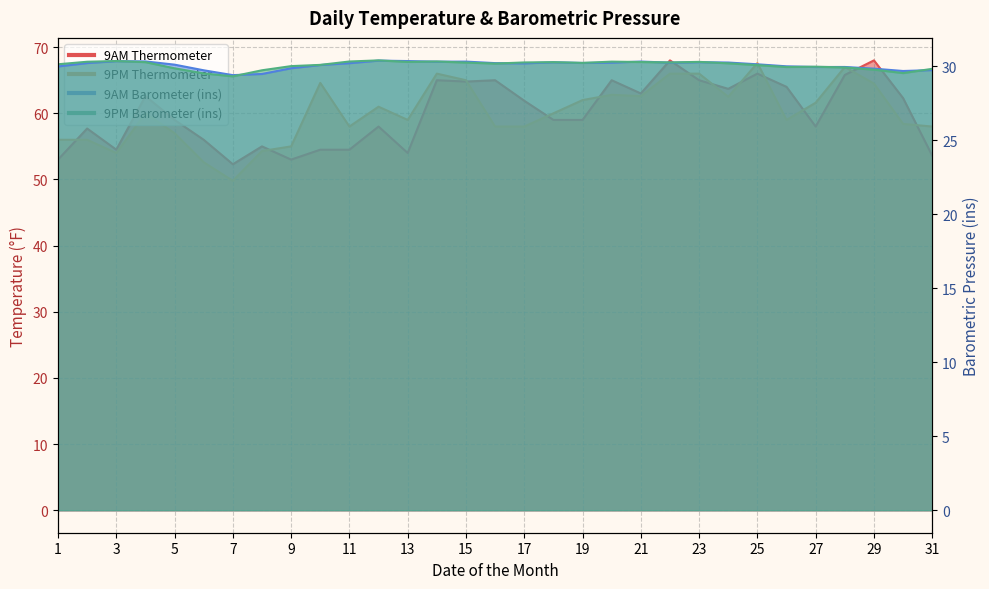

How many interior local peaks does the 9PM Barometer (ins) series have?

7